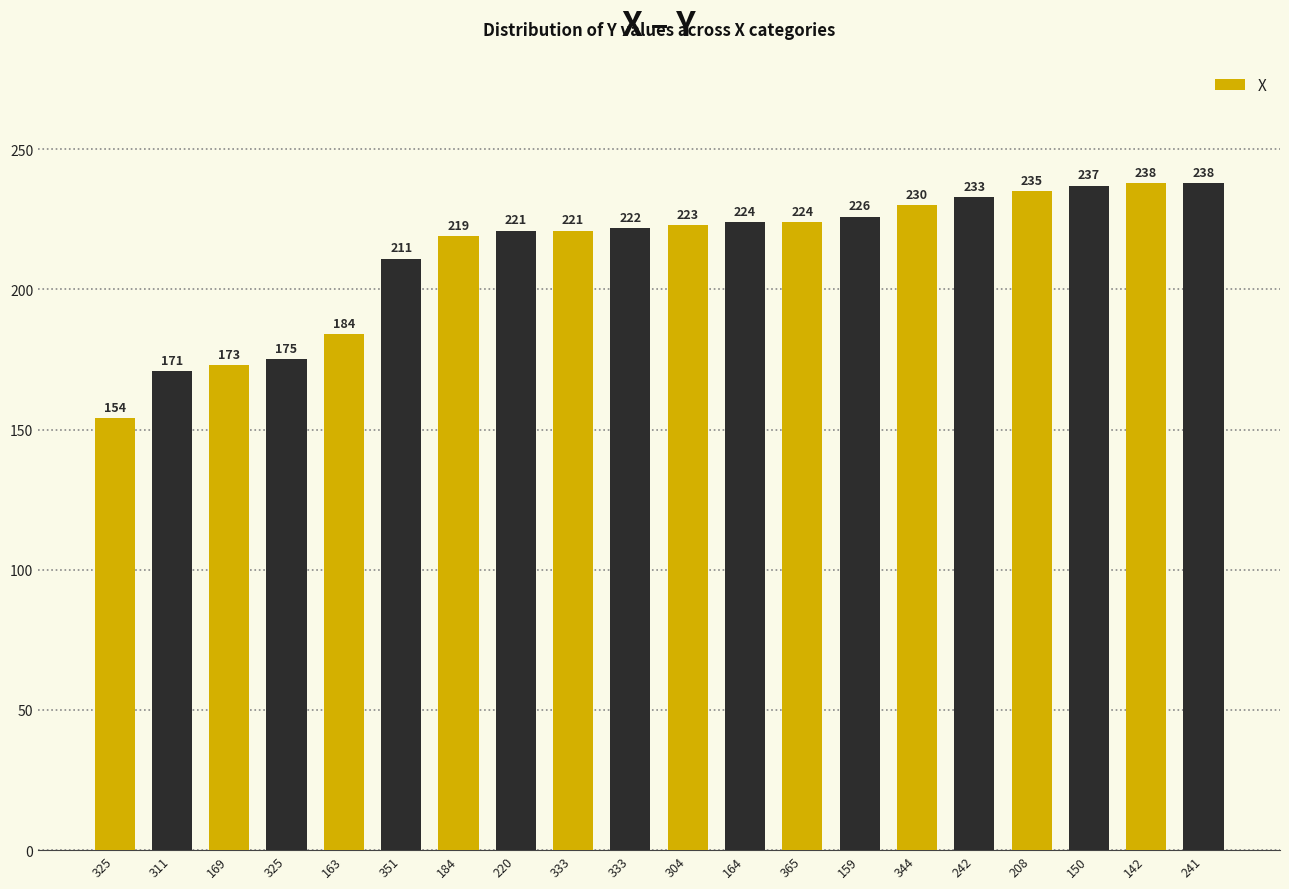

How many distinct data groups are displayed?

1